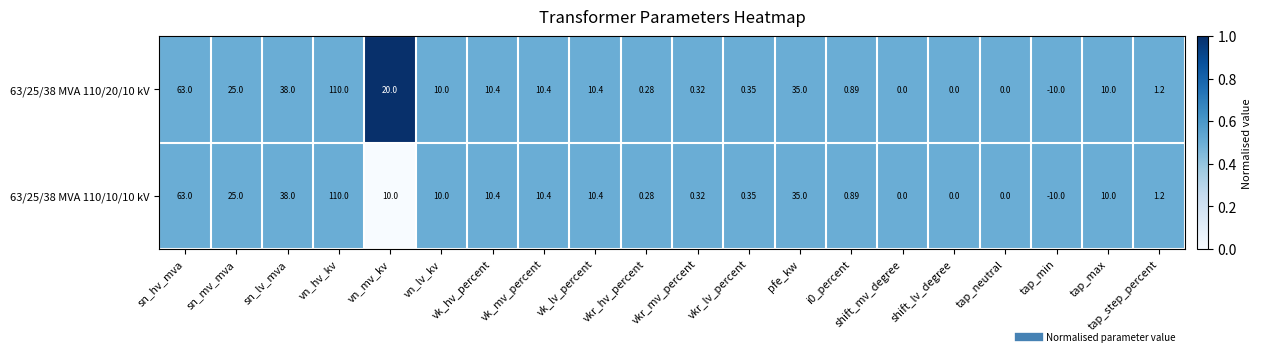

At which label is 63/25/38 MVA 110/20/10 kV closest to 50?

sn_lv_mva